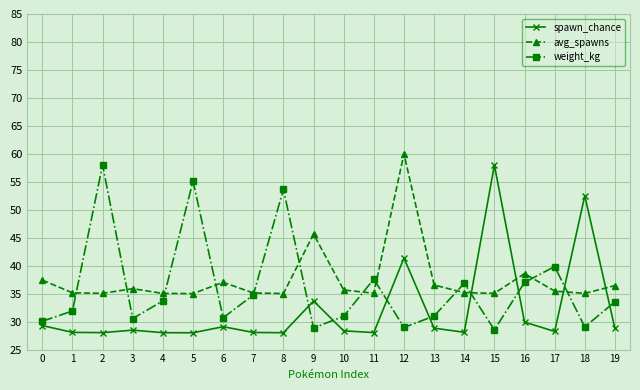

Where is the first local maximum for weight_kg?

2